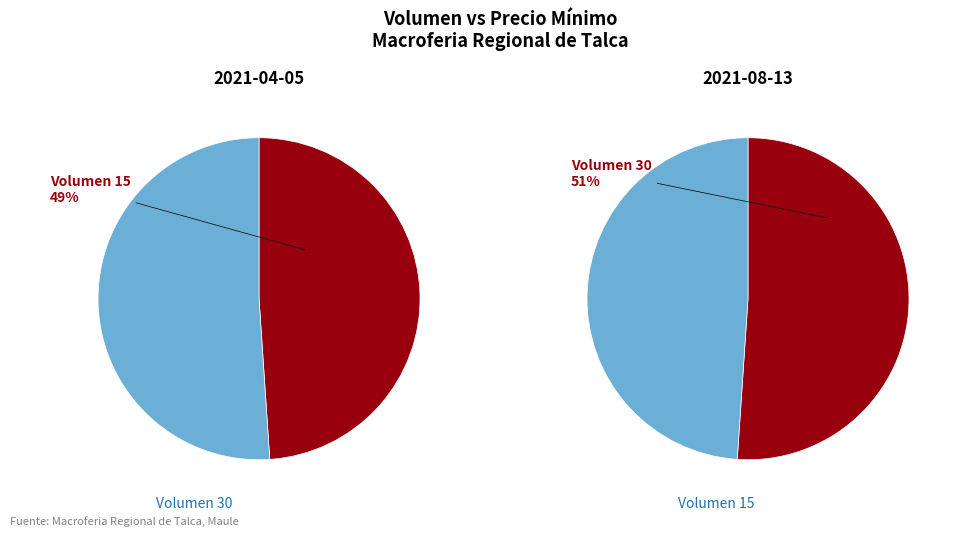

Rank the categories by value from highest to lowest.

30, 15